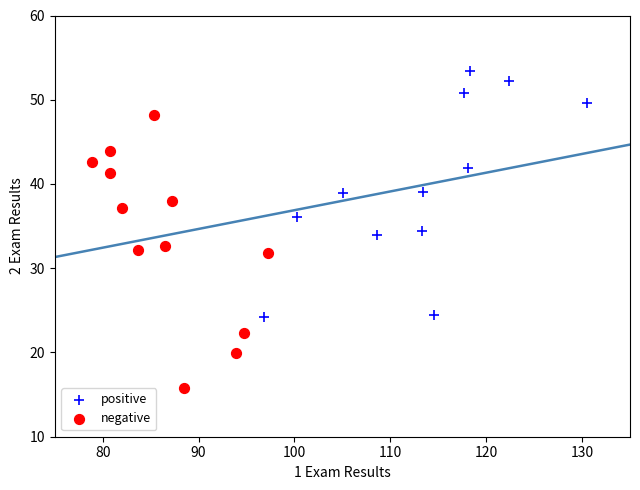

Which series reaches the minimum Y coordinate?

negative